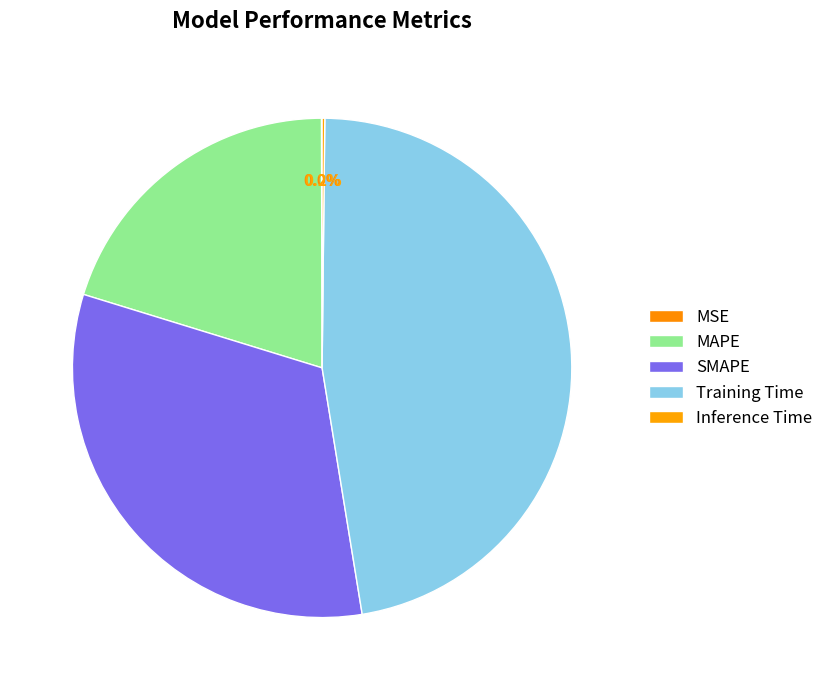

Between MSE and Training Time, which is larger?

Training Time